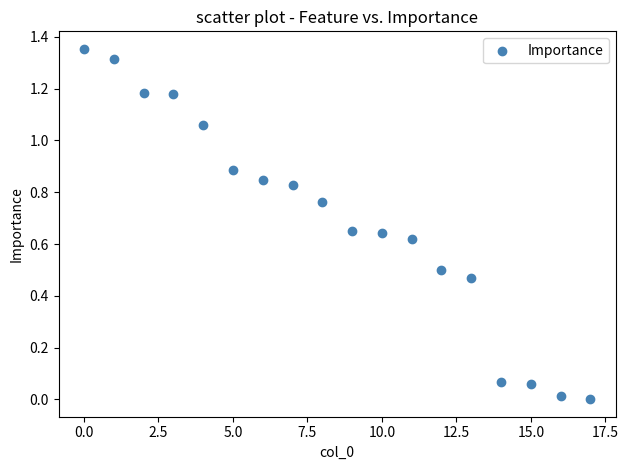

How many data points are displayed?

18